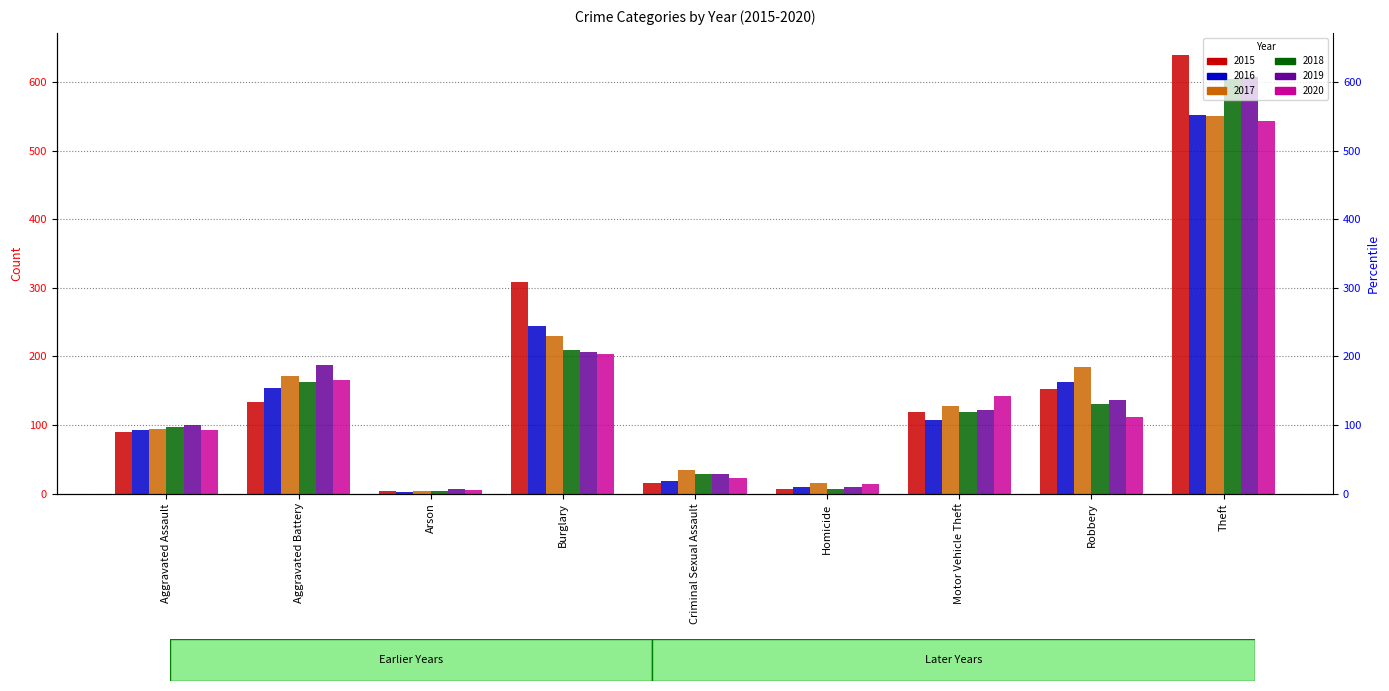

Reading left to right, extract all data points from this chart.

2015: 90	133	4	308	16	7	119	153	640
2016: 93	154	2	245	18	9	107	162	552
2017: 94	171	4	230	35	16	127	185	550
2018: 97	162	3	209	28	7	119	131	605
2019: 100	188	6	206	28	9	122	136	607
2020: 93	166	5	204	23	14	142	112	543